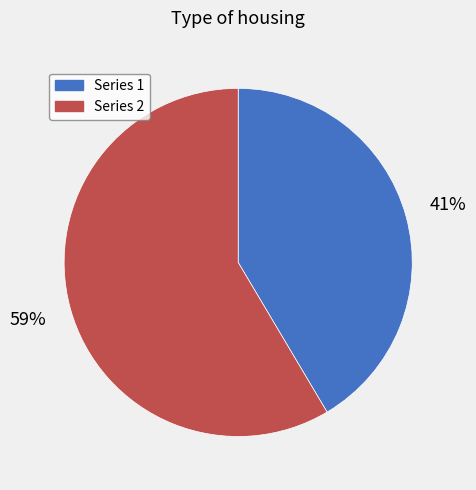

True or false: Series 2 accounts for 59% of the total.

True